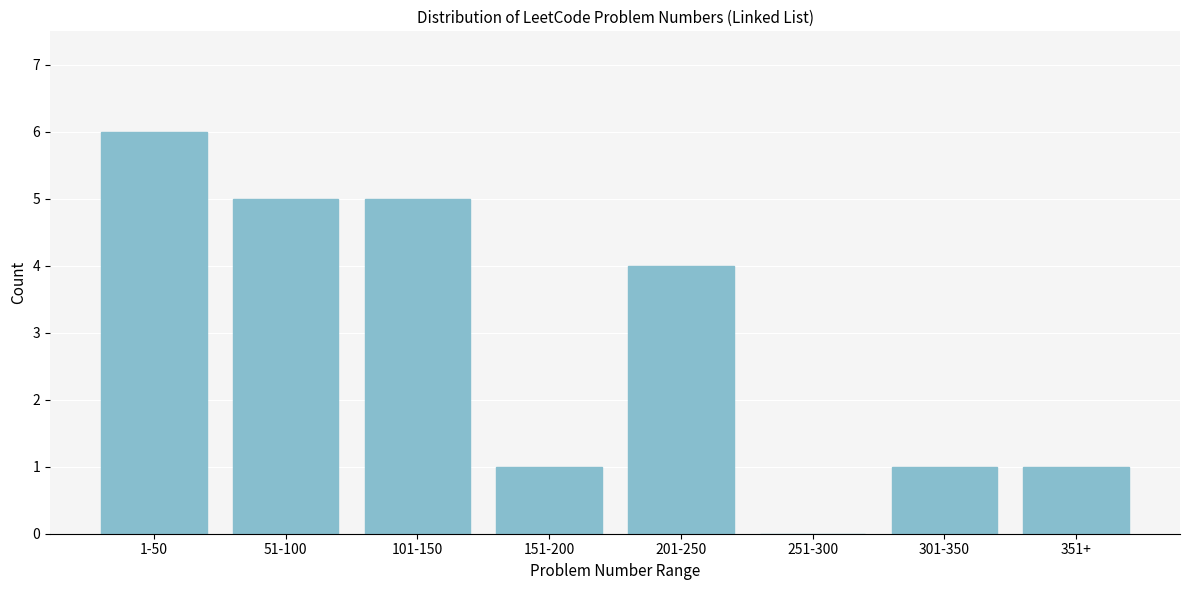

Reading left to right, extract all data points from this chart.

1-50=6	51-100=5	101-150=5	151-200=1	201-250=4	251-300=0	301-350=1	351+=1